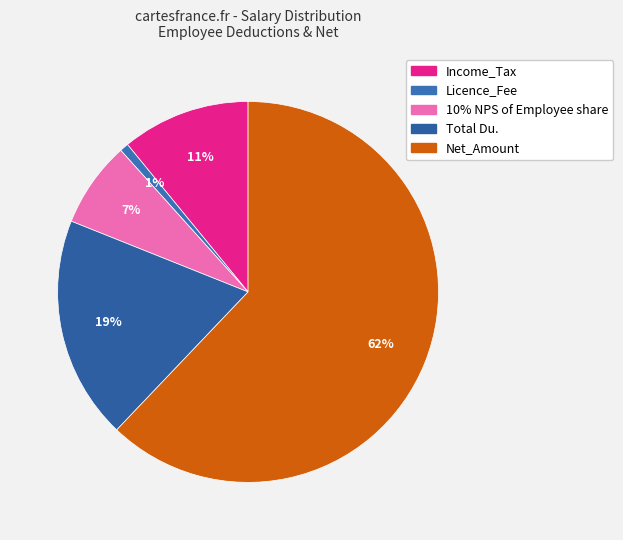

Which slice represents more than half of the pie?

Net_Amount